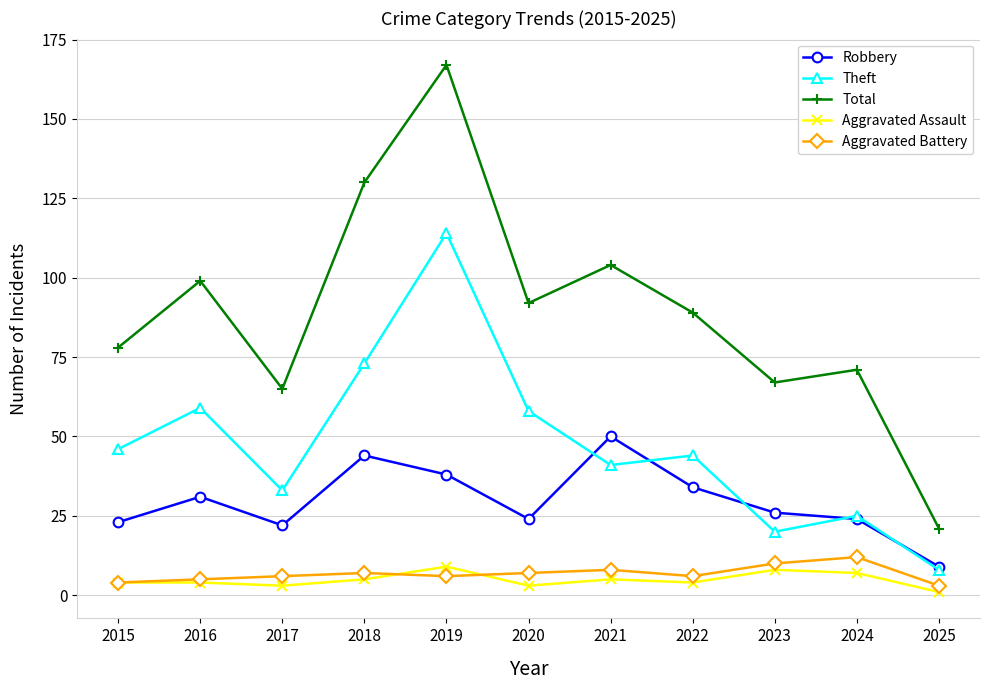

Which series has the largest range (max minus min)?

Total